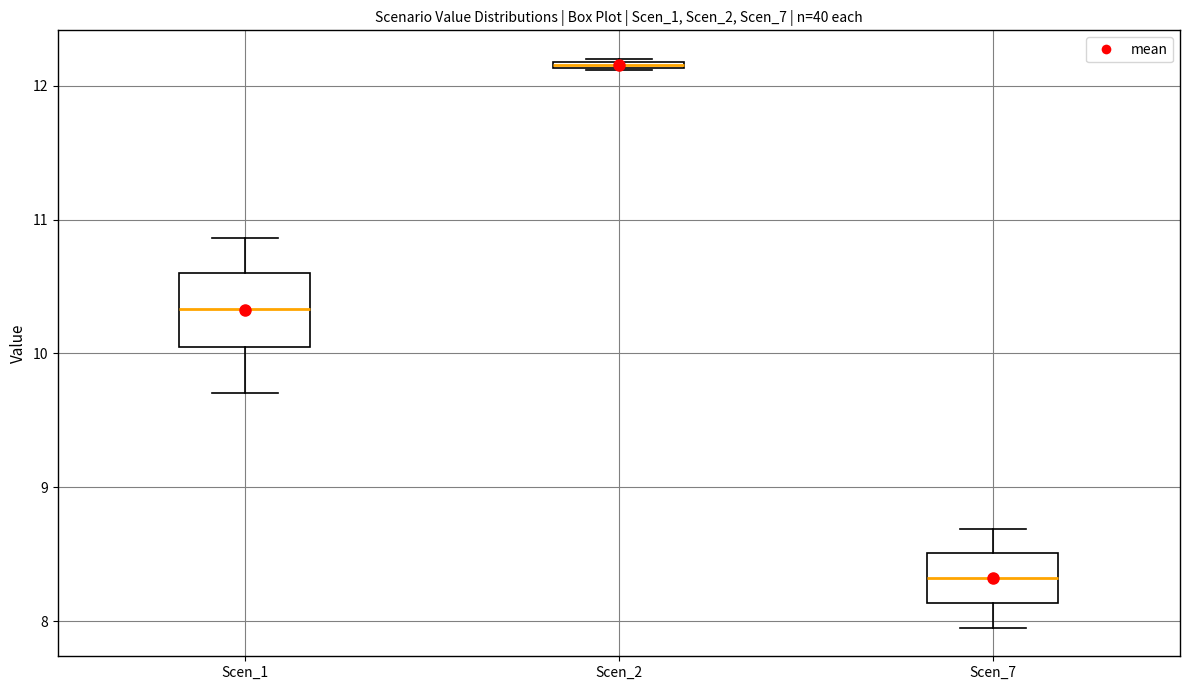

Comparing the boxes themselves (not the whiskers), which one is the tallest?

Scen_1